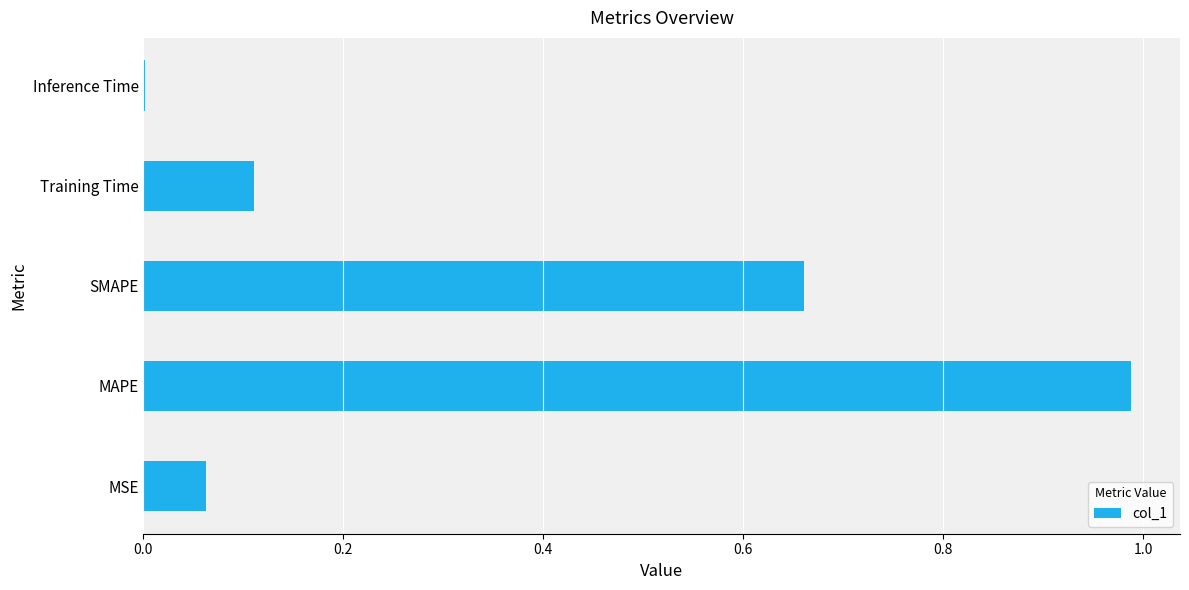

Count the number of categories in the chart.

5